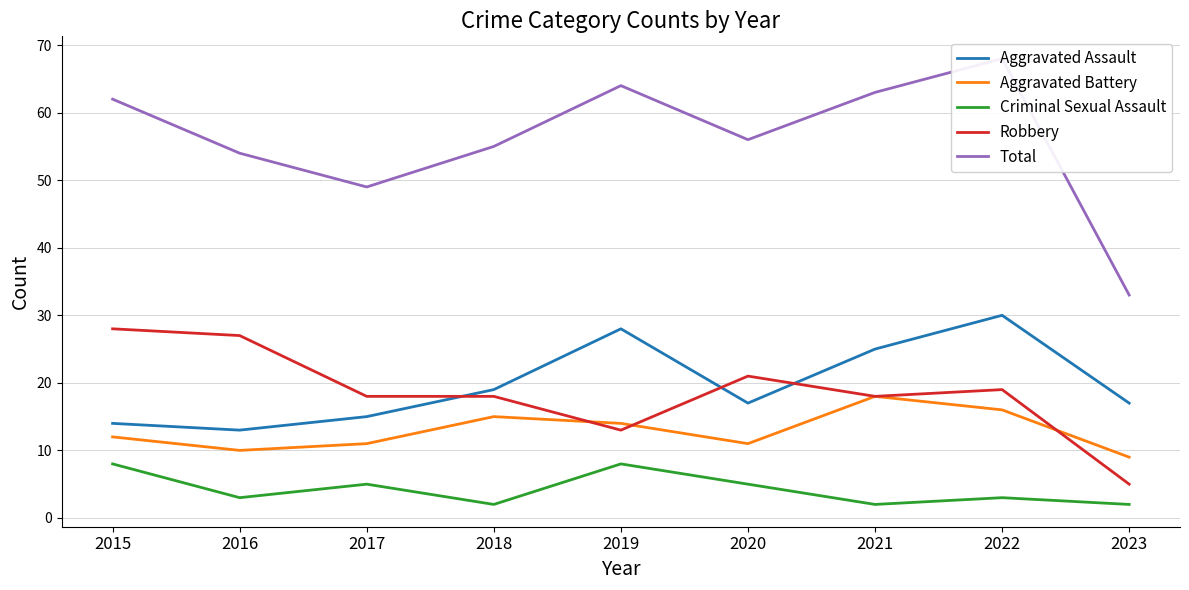

How many data points in Total are above 56?

4